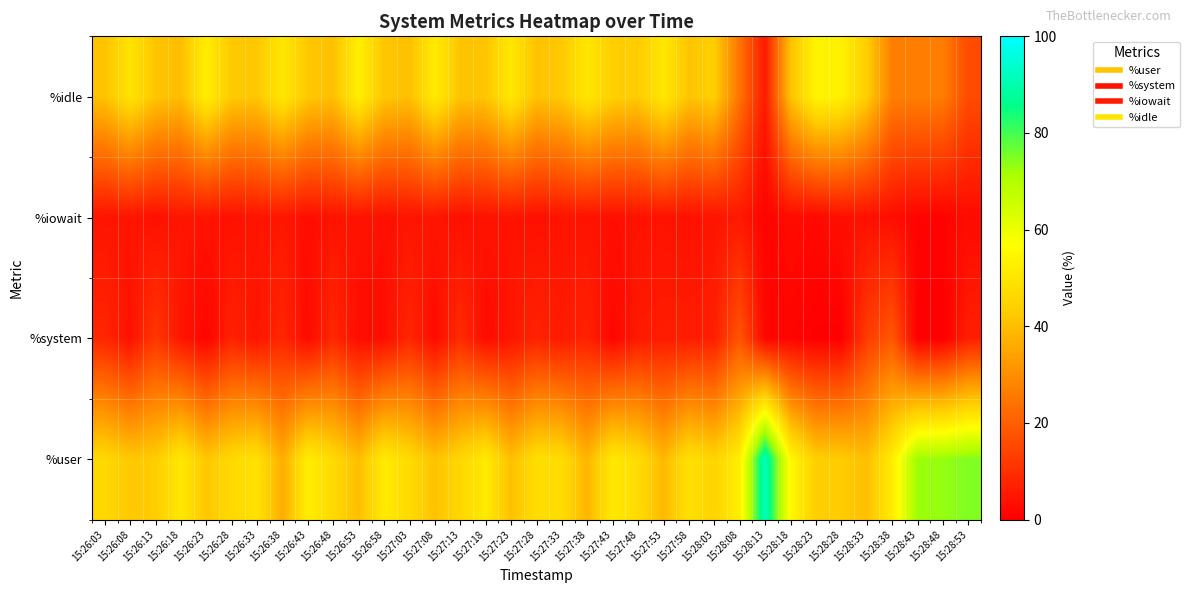

At which category is the sum across all series the highest?

15:26:28